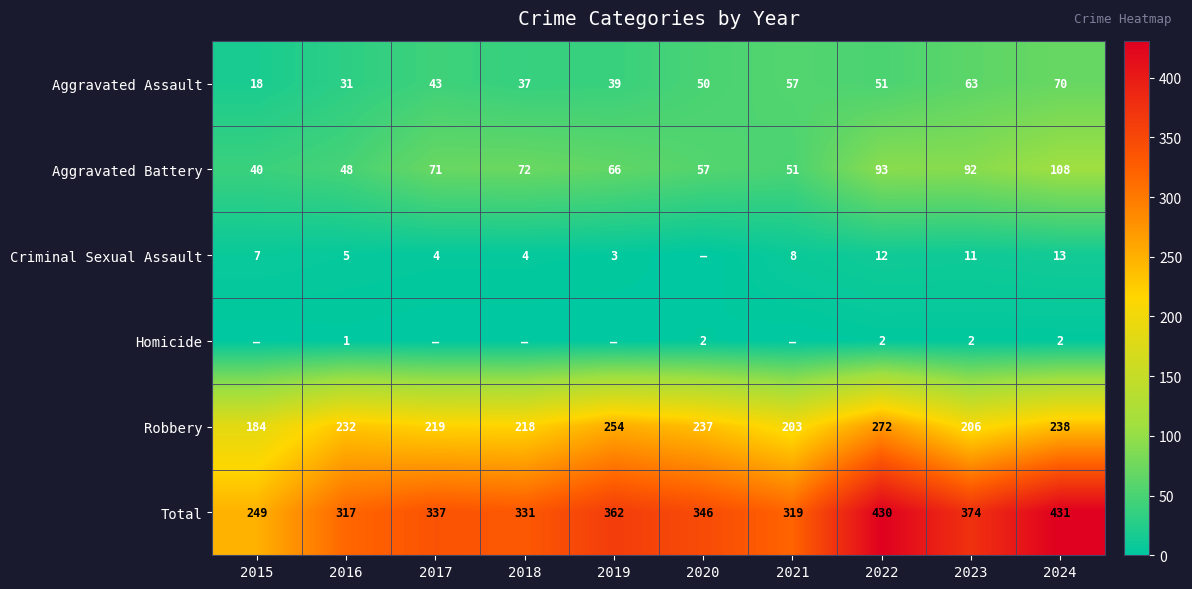

What value does the Robbery series have at 2016, to the nearest 5?

230